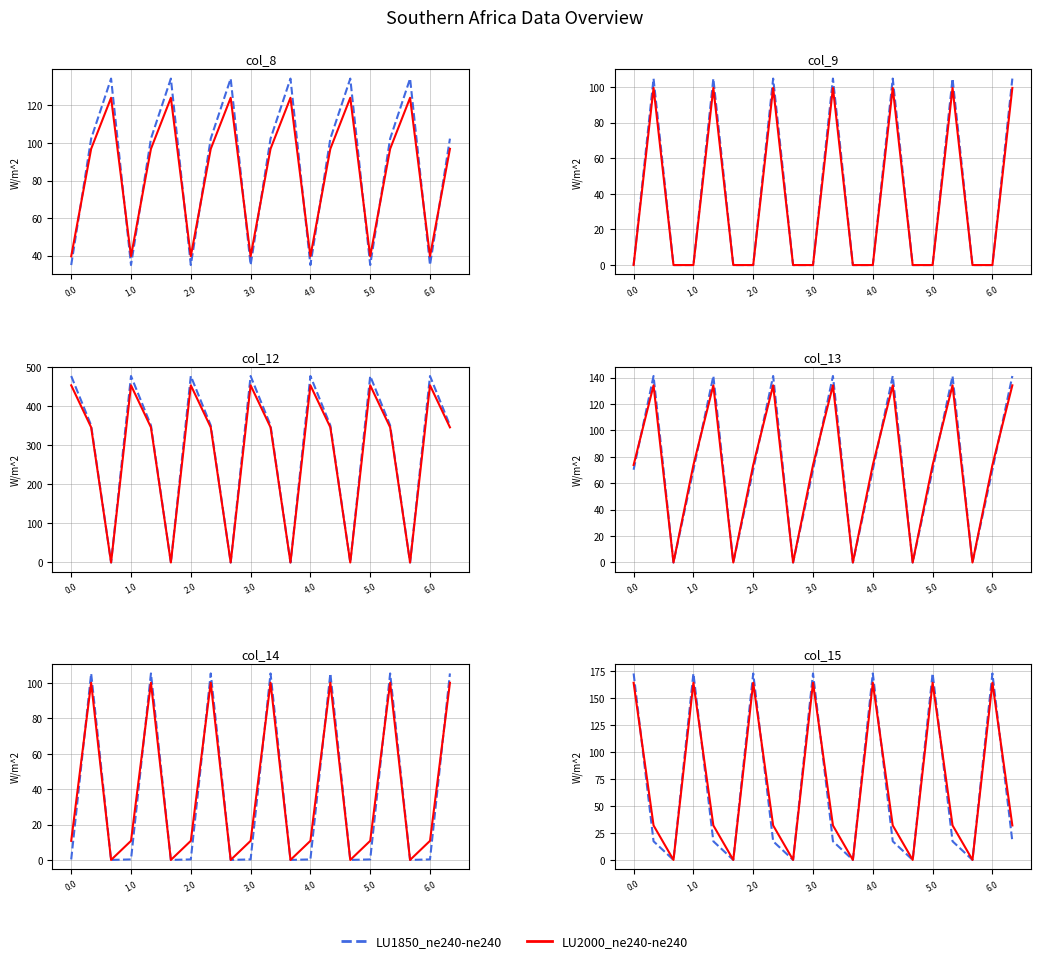

What are all the series names shown in the legend?

LU1850_ne240-ne240, LU2000_ne240-ne240